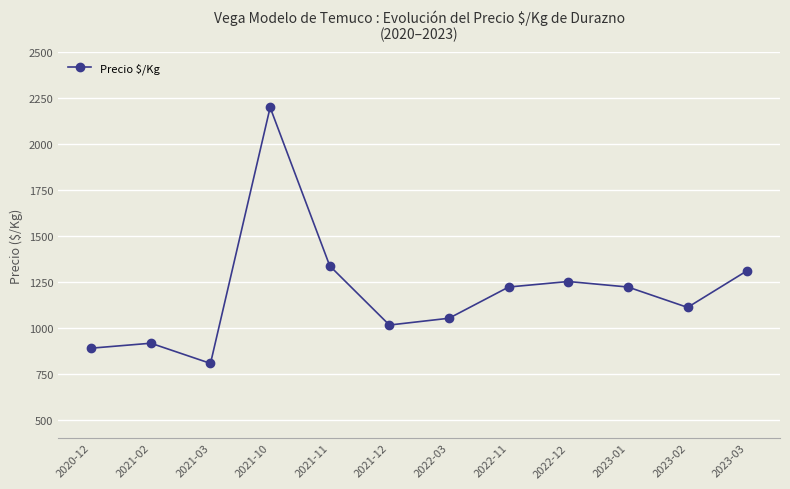

Reading left to right, list all the values displayed in this chart.

2020-12=889	2021-02=916	2021-03=806	2021-10=2200	2021-11=1337	2021-12=1015	2022-03=1052	2022-11=1222	2022-12=1252	2023-01=1222	2023-02=1111	2023-03=1311